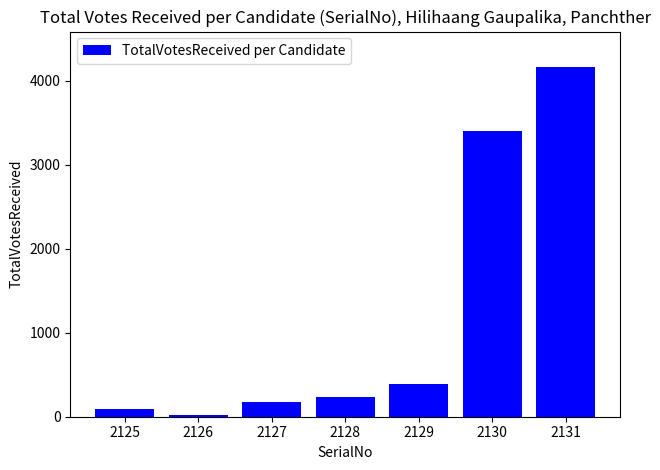

What is the change in value from 2130 to 2131?

+769